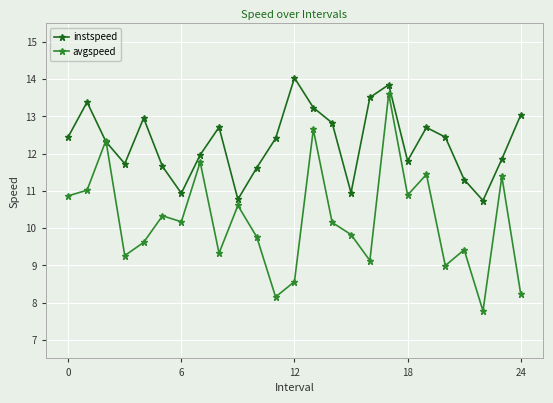

What is the value of the instspeed point at the 2nd from the left?

13.4